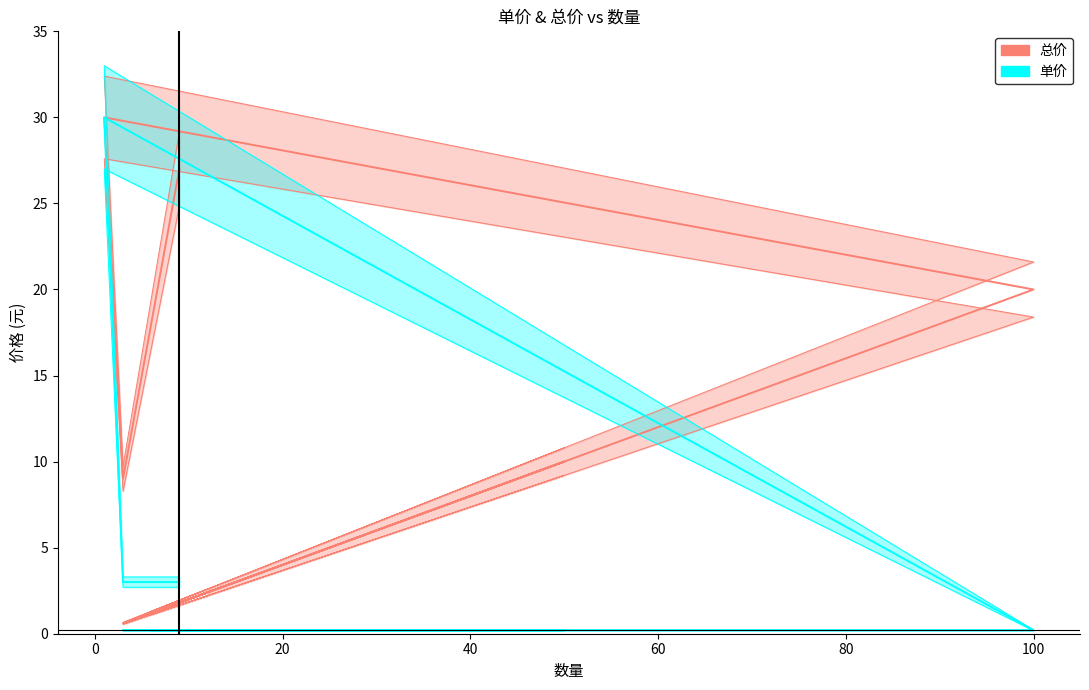

Count the number of categories in the chart.

14